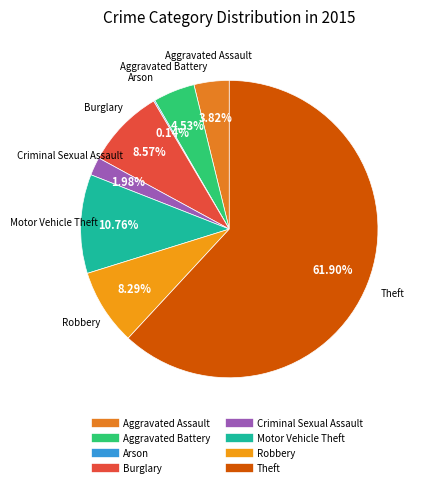

To the nearest percent, what portion does Aggravated Battery represent?

5%